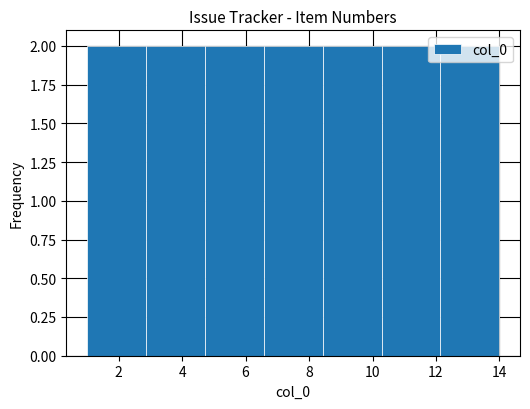

Reading left to right, transcribe this chart: for each bar, give the range it covers on the x-axis and its height. Neither the bar edges nor the heights are printed on the chart, so give them approximately, as read against the axes.

1.0 to 2.8: 2
2.8 to 4.8: 2
4.8 to 6.6: 2
6.6 to 8.4: 2
8.4 to 10.2: 2
10.2 to 12.2: 2
12.2 to 14.0: 2